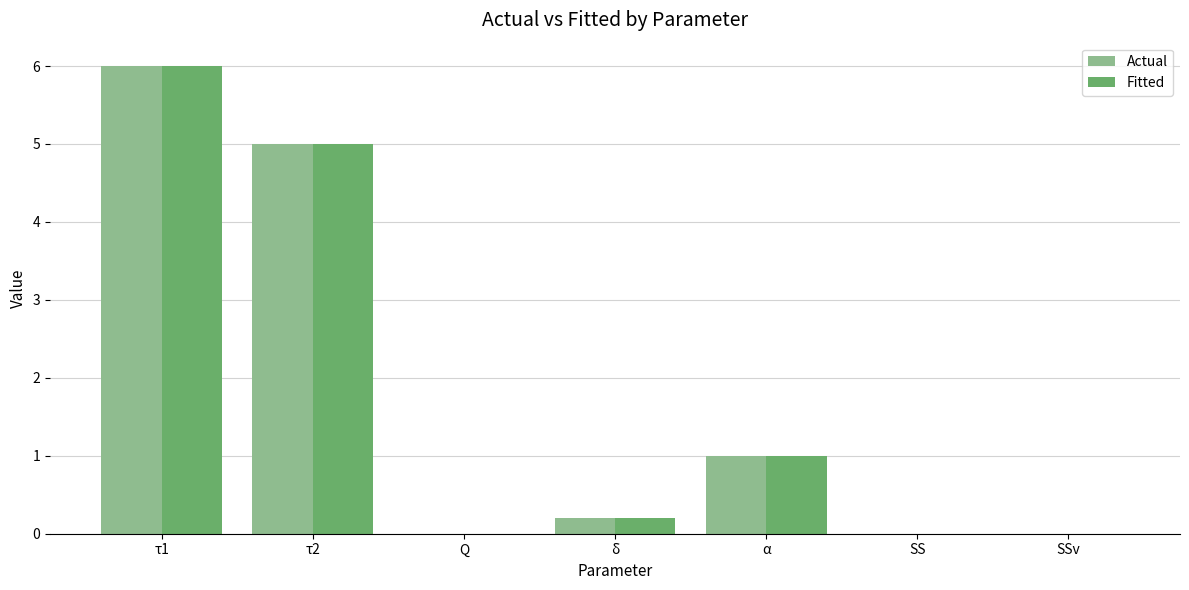

Is the value of Fitted at τ1 greater than the value of Actual at α?

Yes